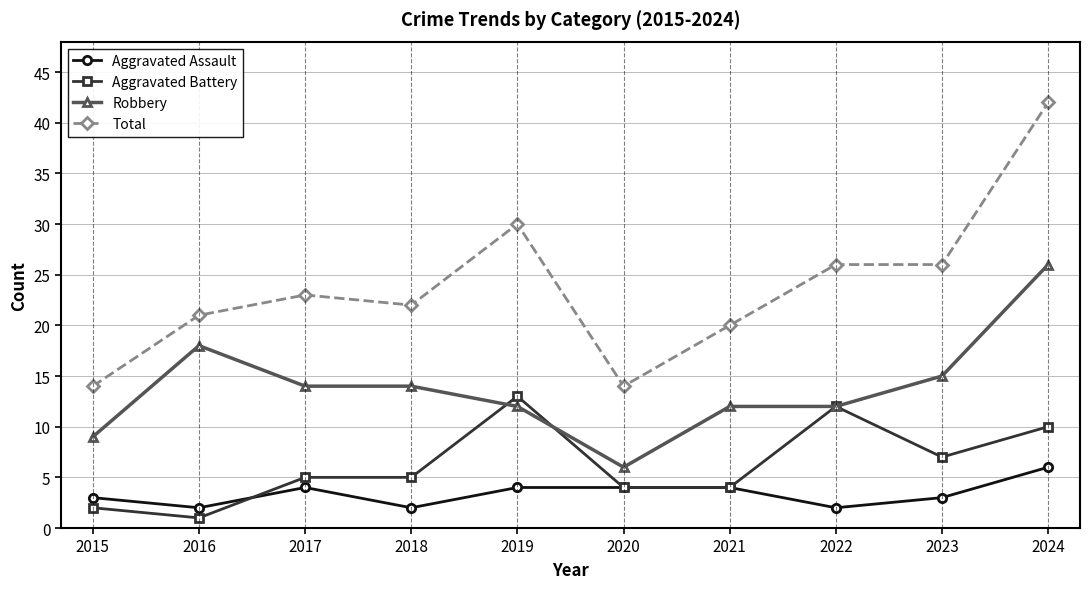

Count the number of categories in the chart.

10